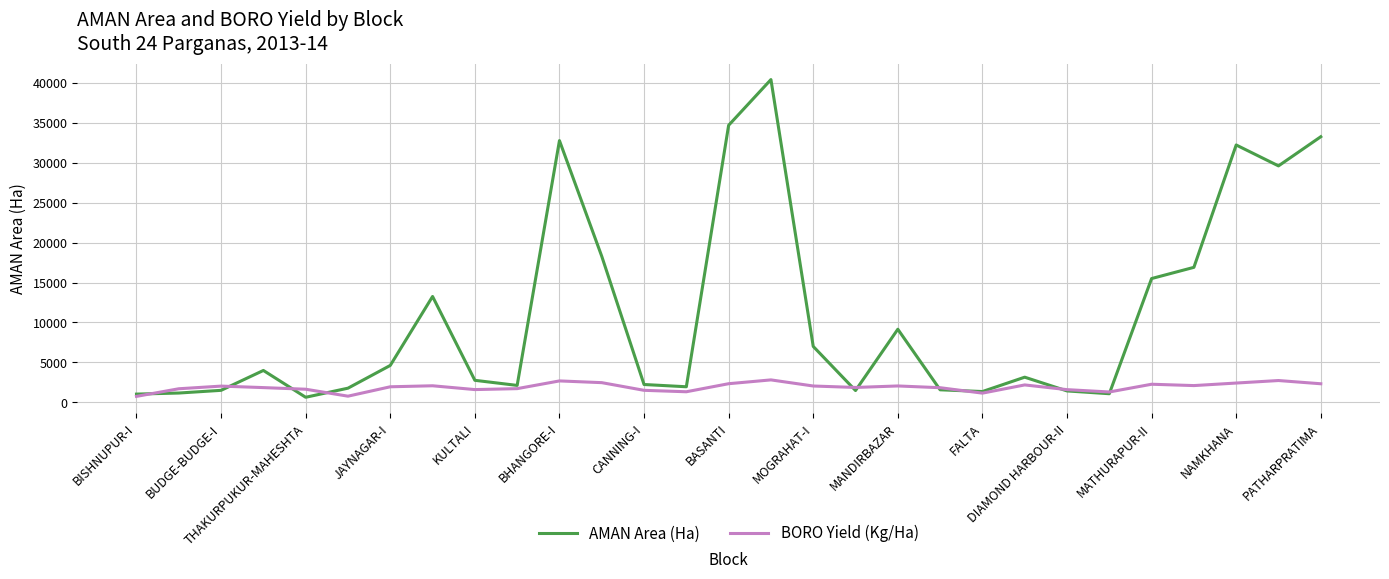

Rank the series by their average value, from lowest to highest.

BORO Yield (Kg/Ha), AMAN Area (Ha)